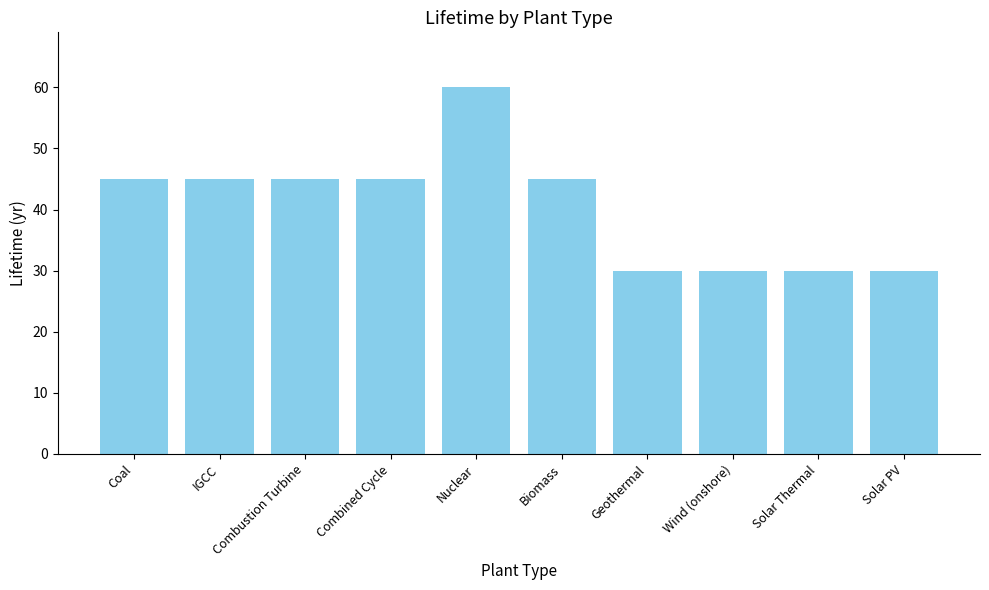

What is the sum of the values at Geothermal and Solar Thermal?

60